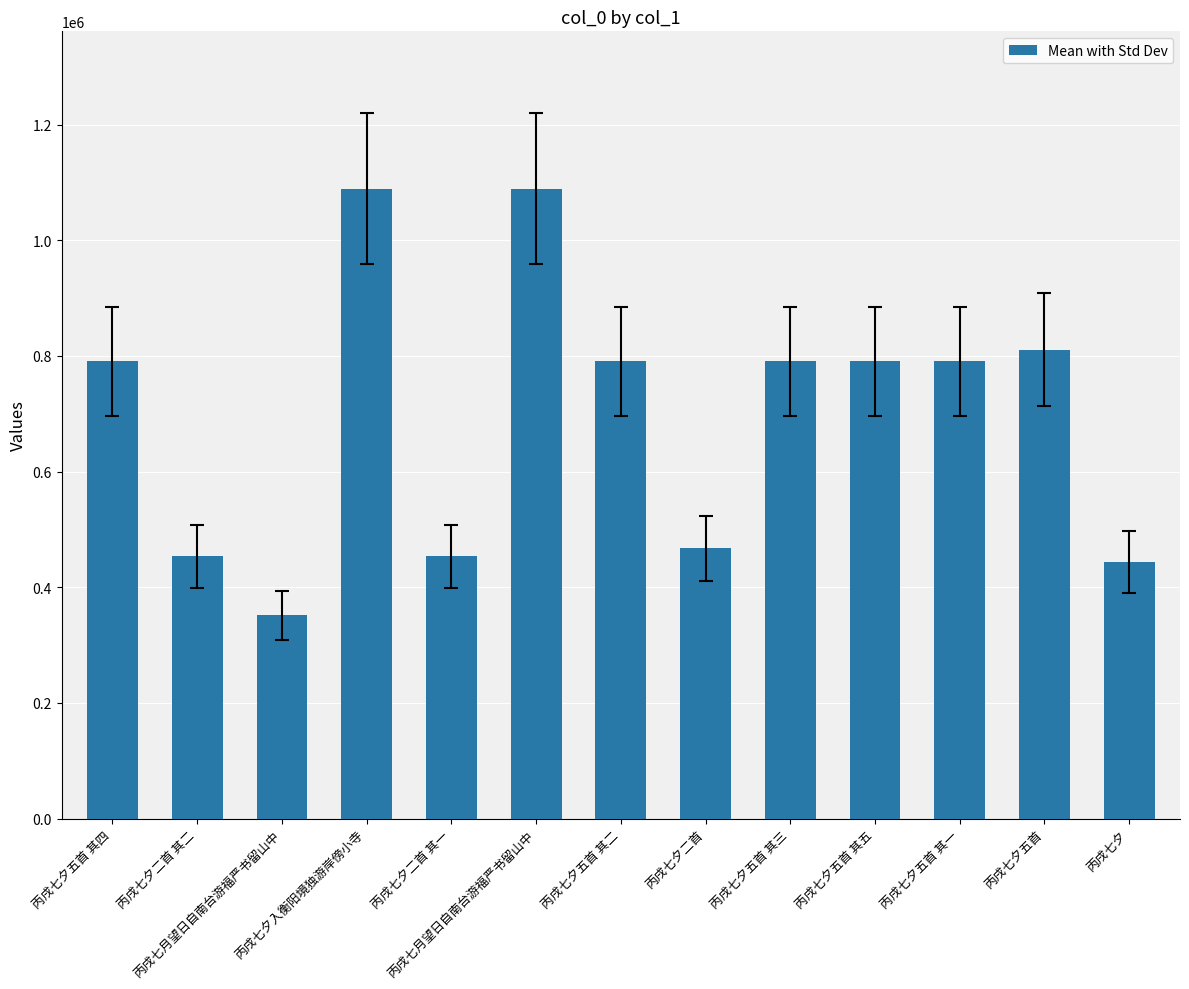

Reading right to left, list all the values displayed in this chart.

丙戌七夕=443905	丙戌七夕五首=811057	丙戌七夕五首 其一=790498	丙戌七夕五首 其五=790502	丙戌七夕五首 其三=790500	丙戌七夕二首=467892	丙戌七夕五首 其二=790499	丙戌七月望日自南台游福严书留山中=1089053	丙戌七夕二首 其一=453590	丙戌七夕入衡阳境独游岸傍小寺=1088905	丙戌七月望日自南台游福严书留山中=351902	丙戌七夕二首 其二=453591	丙戌七夕五首 其四=790501